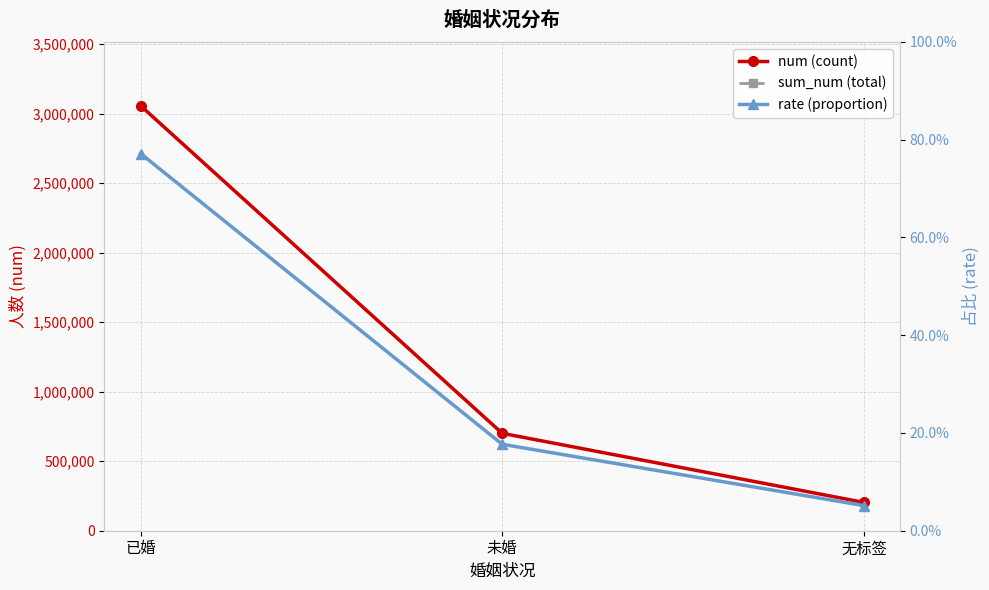

How many lines are shown in the chart?

3